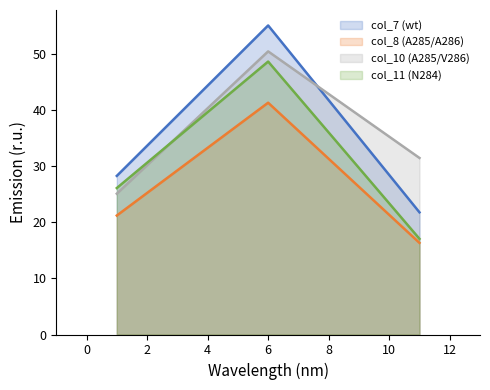

What is the difference between the maximum and minimum values in the col_10 series?

25.4